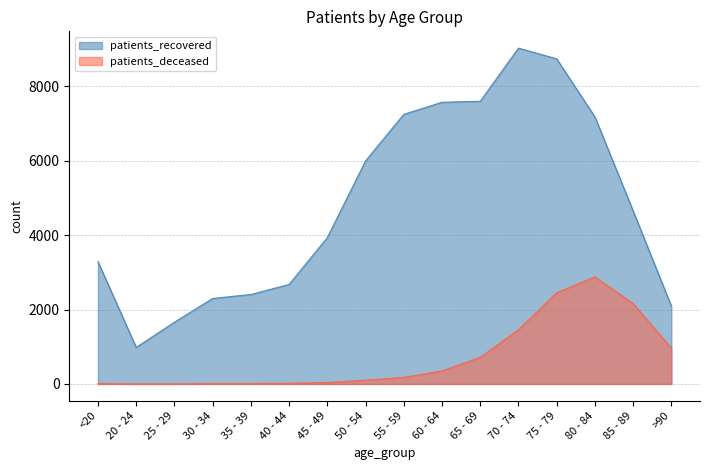

Which series changed the most between 50 - 54 and 60 - 64?

patients_recovered